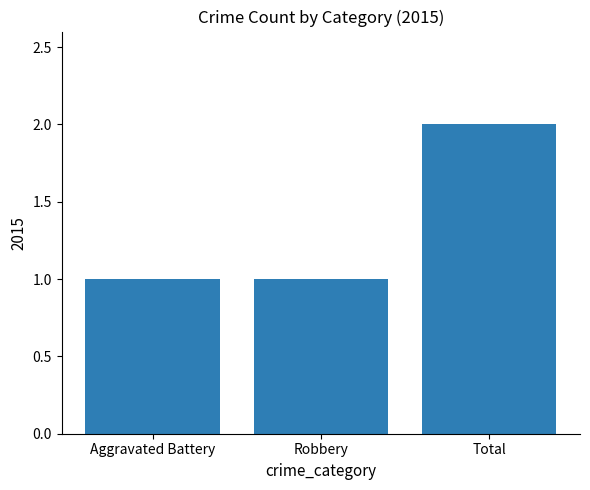

Reading left to right, extract all data points from this chart.

Aggravated Battery=1	Robbery=1	Total=2